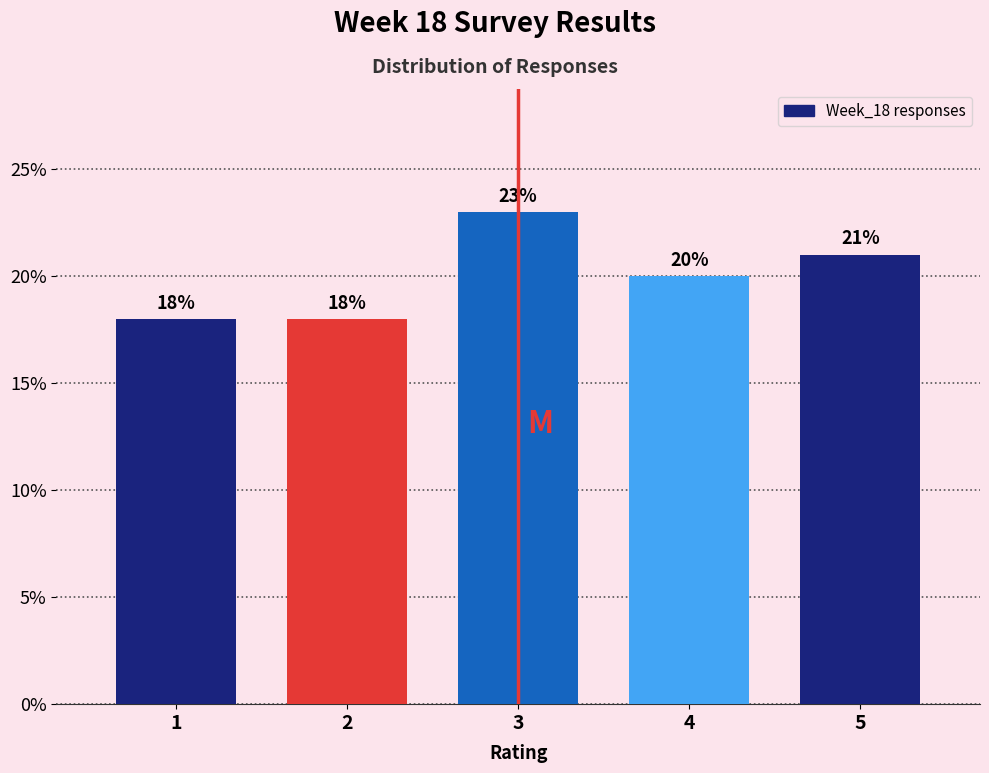

Reading left to right, what are all the values shown in this chart?

1=18	2=18	3=23	4=20	5=21